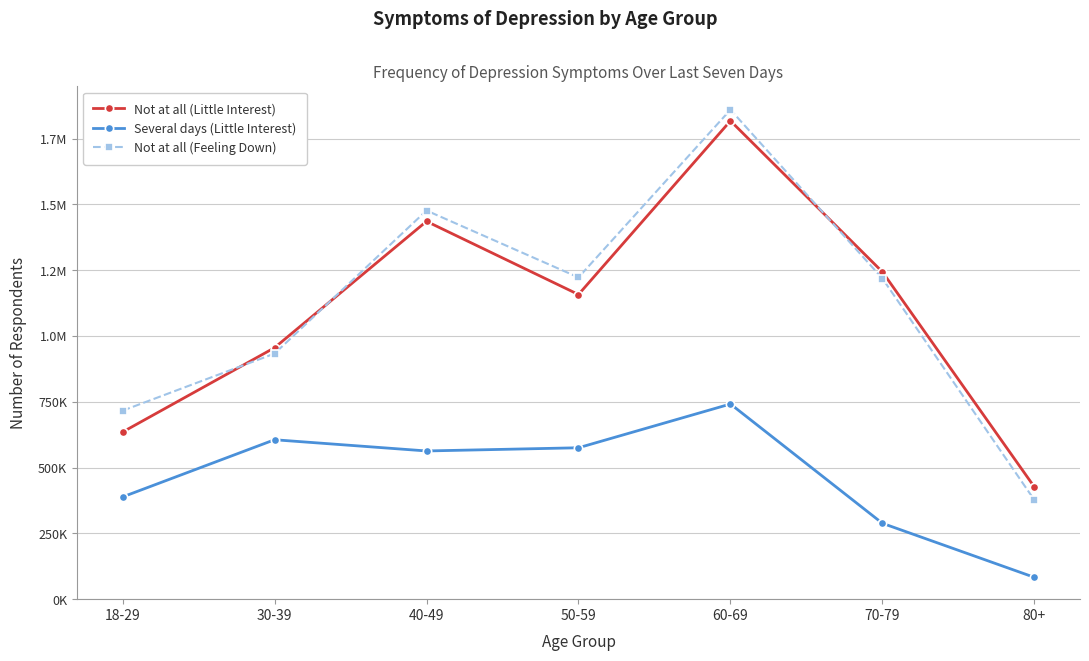

What is the difference between the second highest and second lowest values in the Not at all (Little Interest) series?

800614